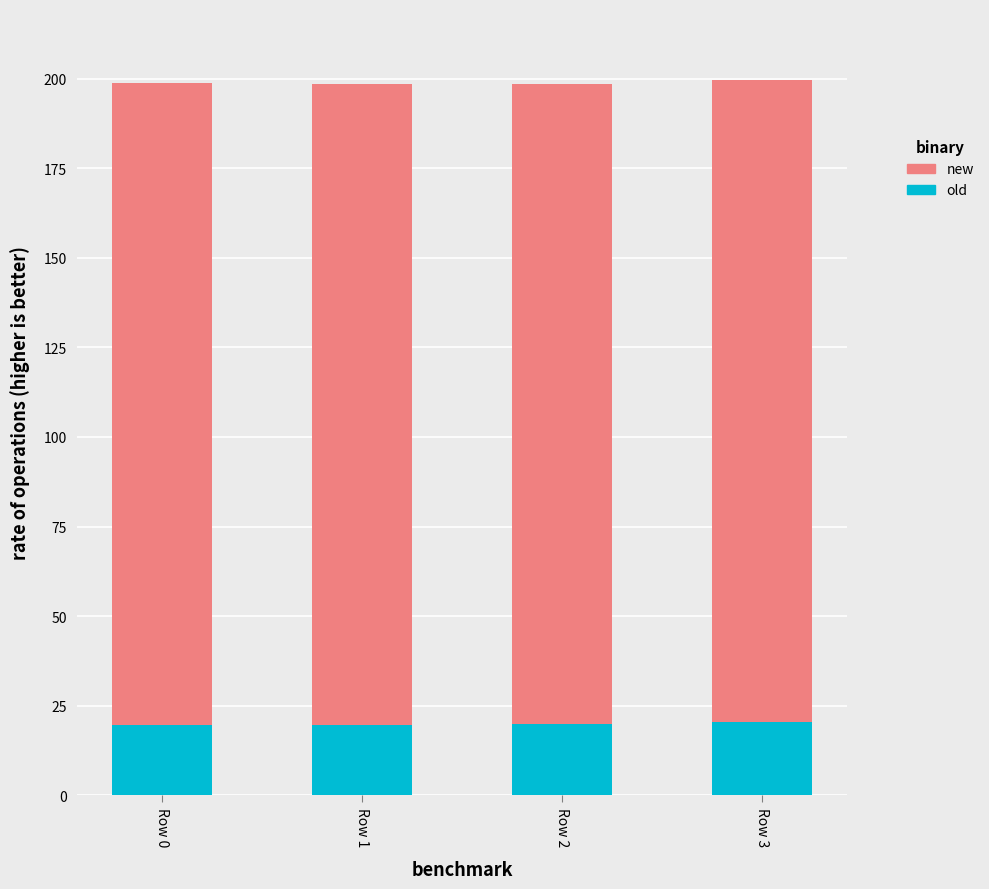

True or false: old has a value of 20.4 at Row 3.

True